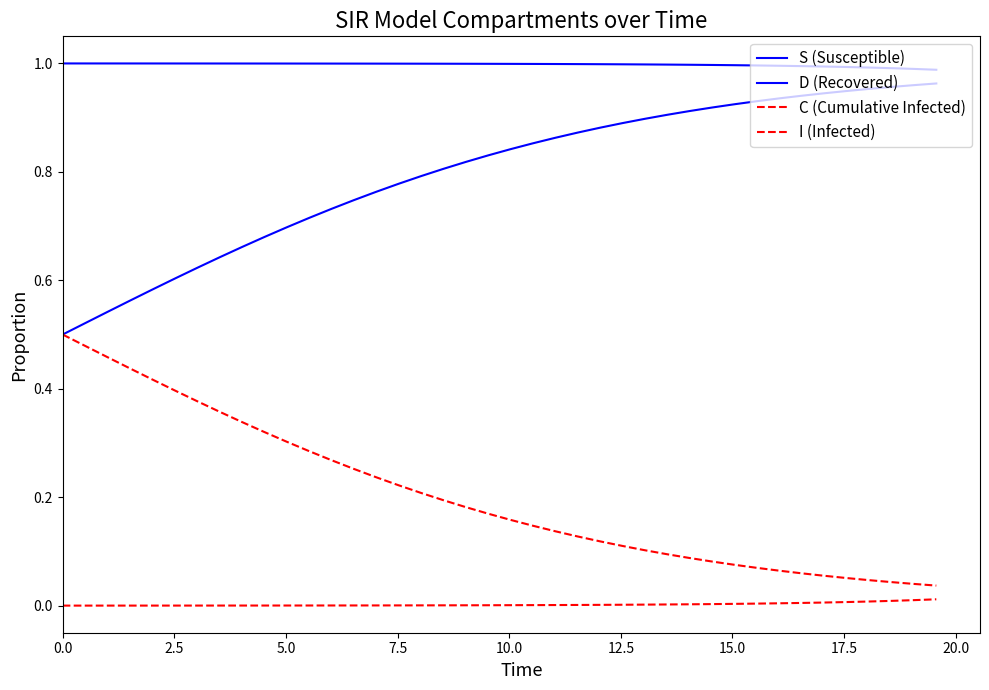

Reading left to right, extract all data points from this chart.

S (Susceptible): 1.0	1.0	1.0	1.0	1.0	1.0	1.0	1.0	1.0	1.0	1.0	1.0	1.0	1.0	1.0	1.0	1.0	1.0	1.0	1.0	1.0	1.0	1.0	1.0	1.0	1.0	1.0	1.0	1.0	1.0	1.0	1.0	1.0	1.0	1.0	1.0	1.0	1.0	1.0	1.0
D (Recovered): 0.5	0.5	0.5	0.6	0.6	0.6	0.6	0.6	0.7	0.7	0.7	0.7	0.7	0.7	0.8	0.8	0.8	0.8	0.8	0.8	0.8	0.9	0.9	0.9	0.9	0.9	0.9	0.9	0.9	0.9	0.9	0.9	0.9	0.9	0.9	0.9	1.0	1.0	1.0	1.0
C (Cumulative Infected): 0.5	0.5	0.5	0.4	0.4	0.4	0.4	0.4	0.3	0.3	0.3	0.3	0.3	0.3	0.2	0.2	0.2	0.2	0.2	0.2	0.2	0.1	0.1	0.1	0.1	0.1	0.1	0.1	0.1	0.1	0.1	0.1	0.1	0.1	0.1	0.1	0.0	0.0	0.0	0.0
I (Infected): 0.0	0.0	0.0	0.0	0.0	0.0	0.0	0.0	0.0	0.0	0.0	0.0	0.0	0.0	0.0	0.0	0.0	0.0	0.0	0.0	0.0	0.0	0.0	0.0	0.0	0.0	0.0	0.0	0.0	0.0	0.0	0.0	0.0	0.0	0.0	0.0	0.0	0.0	0.0	0.0